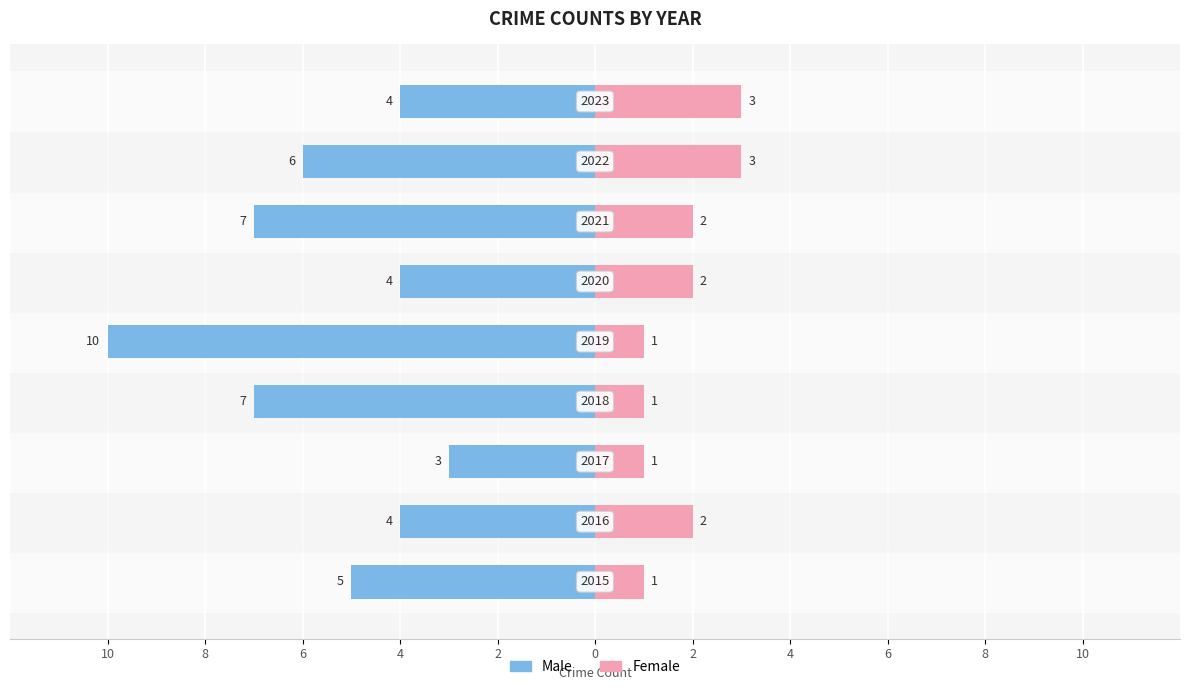

Reading right to left, extract all data points from this chart.

Male: 6=-4	4=-6	2=-7	0=-4	2=-10	4=-7	6=-3	8=-4	10=-5
Female: 6=3	4=3	2=2	0=2	2=1	4=1	6=1	8=2	10=1